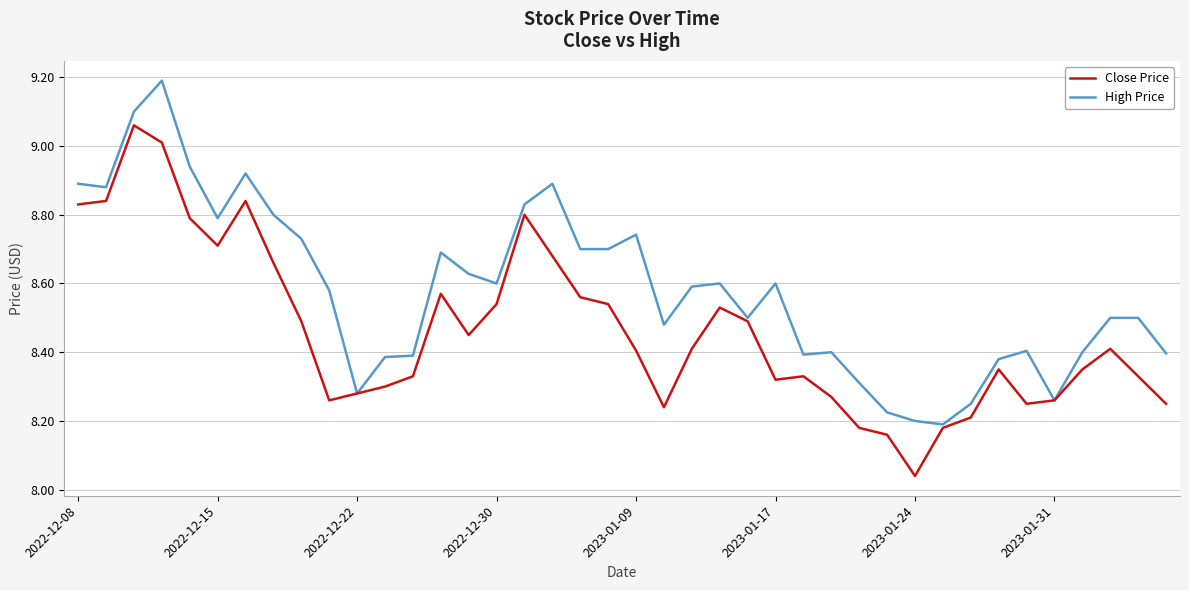

List the series in order of their overall mean, highest first.

High Price, Close Price